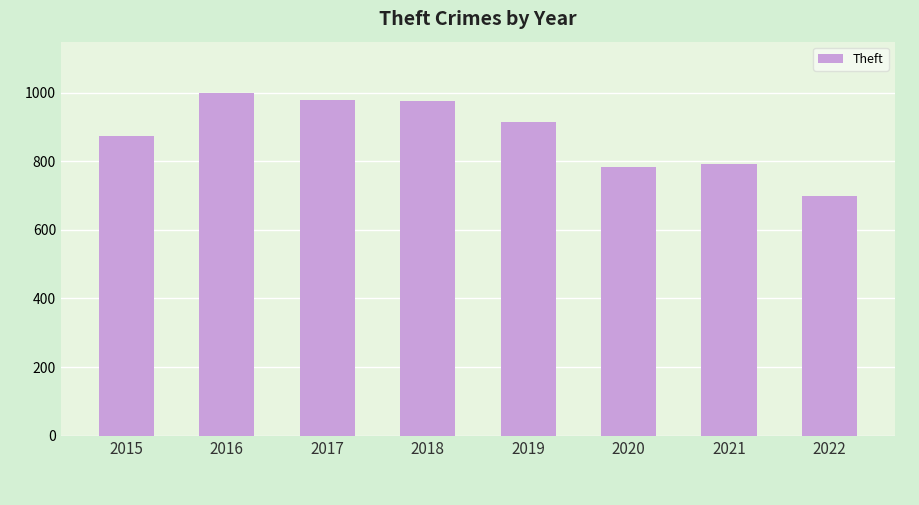

What is the value of the 1st bar from the left?

874